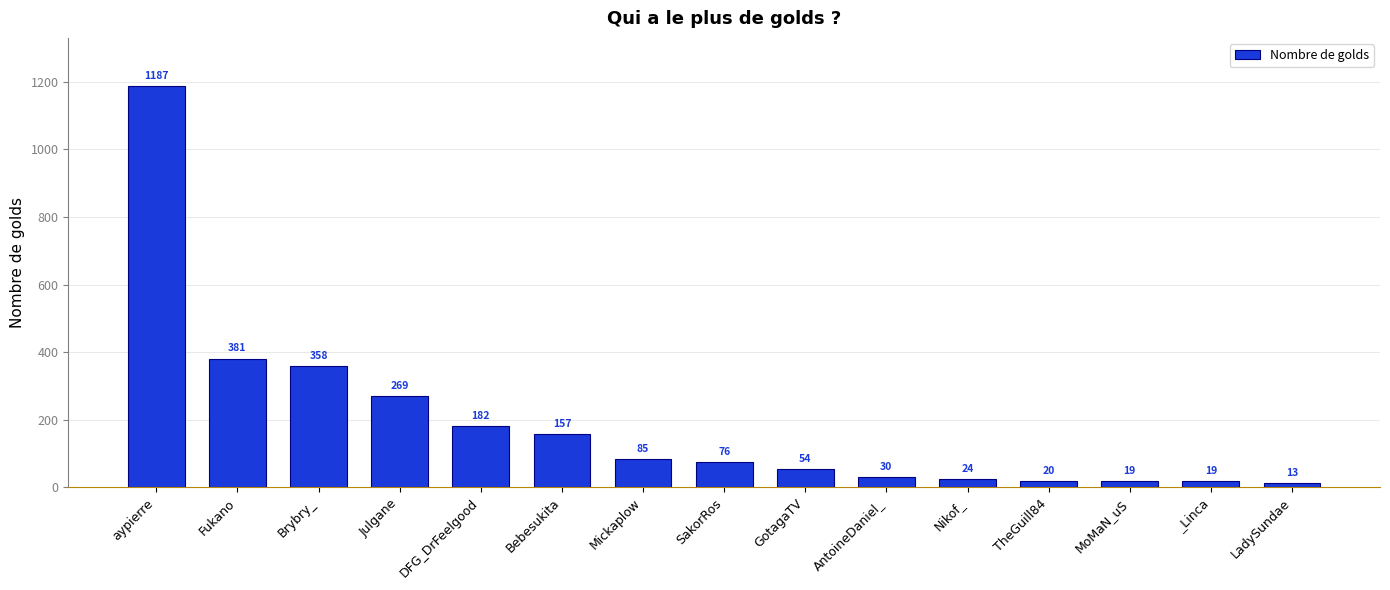

Reading right to left, what are all the values shown in this chart?

LadySundae=13	_Linca=19	MoMaN_uS=19	TheGuill84=20	Nikof_=24	AntoineDaniel_=30	GotagaTV=54	SakorRos=76	Mickaplow=85	Bebesukita=157	DFG_DrFeelgood=182	Julgane=269	Brybry_=358	Fukano=381	aypierre=1187